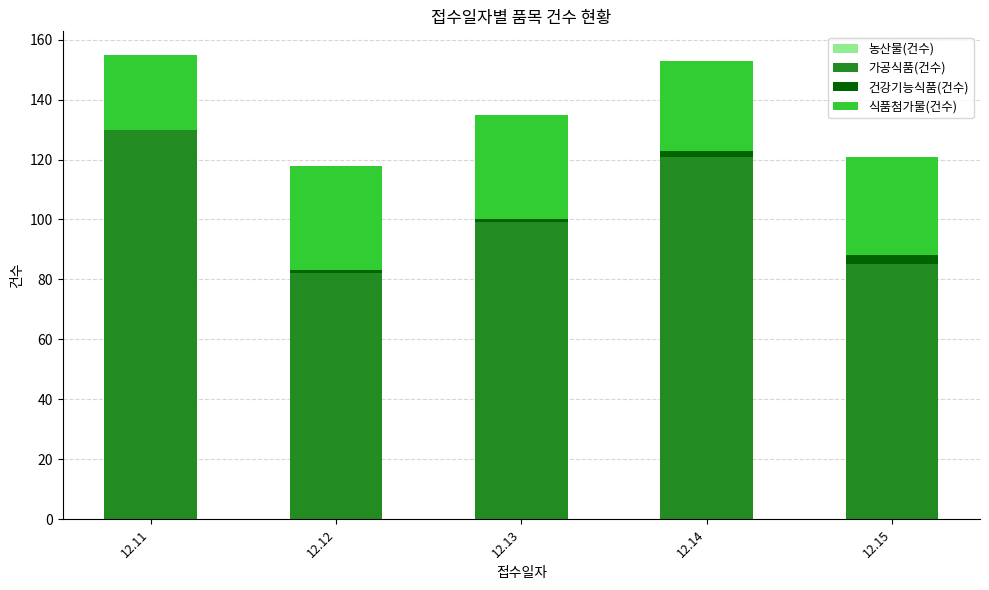

Are the bars grouped side by side (vs. stacked)?

No